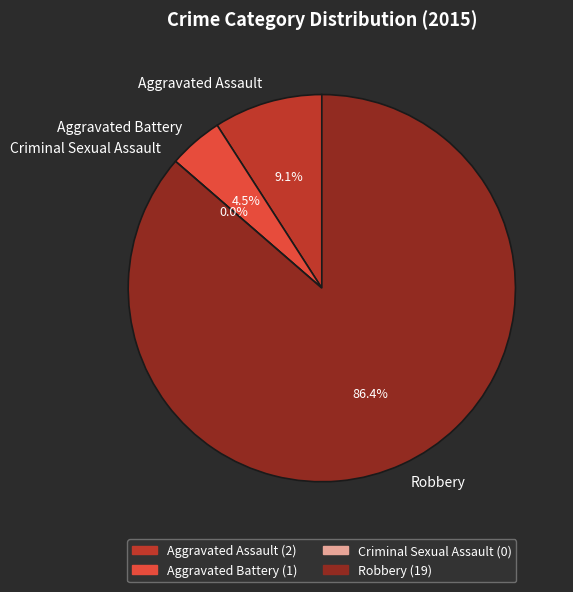

Is there a majority slice in this chart?

Yes